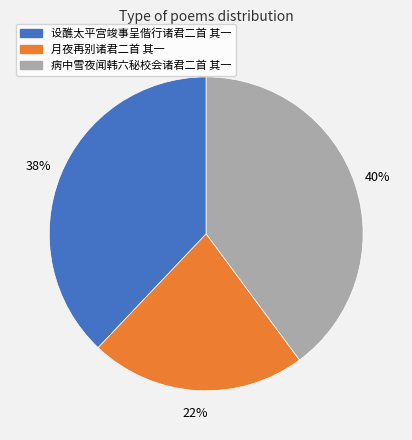

Rank the categories by value from lowest to highest.

月夜再别诸君二首 其一, 设醮太平宫竣事呈偕行诸君二首 其一, 病中雪夜闻韩六秘校会诸君二首 其一